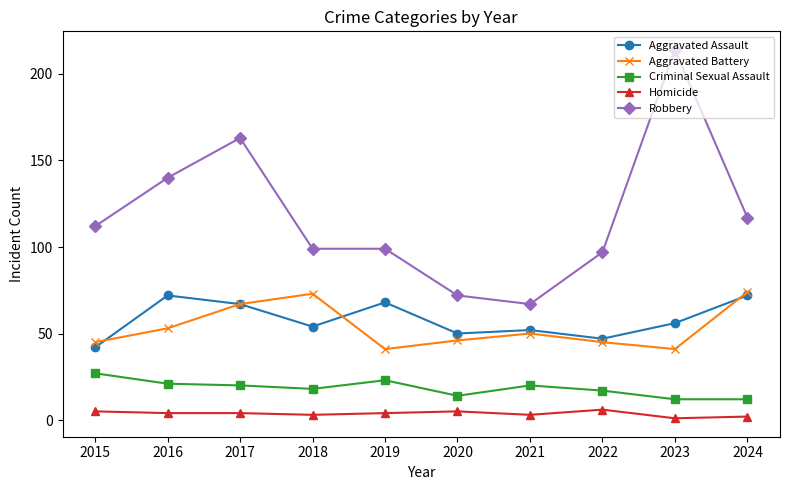

Does the chart display data point markers on the line(s)?

Yes